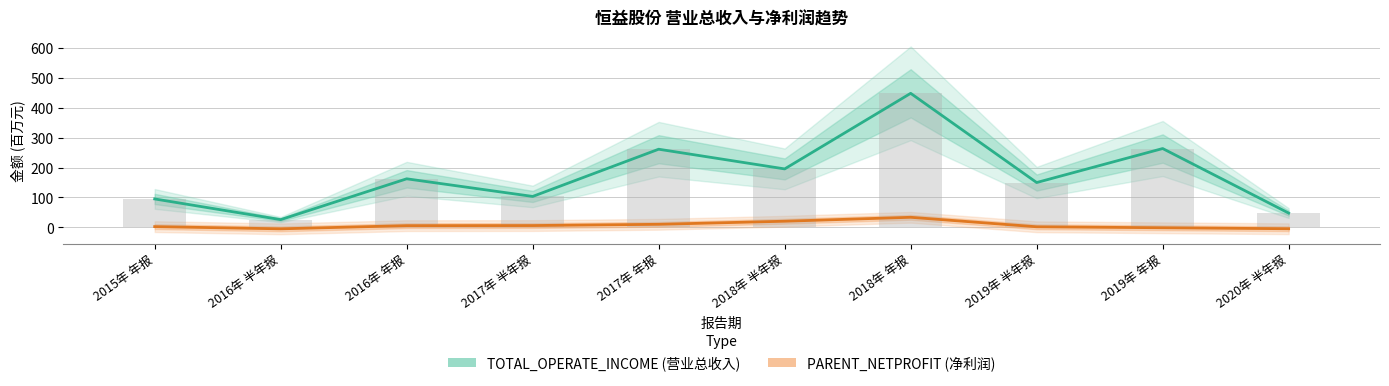

Between 2016年 半年报 and 2015年 年报, which is larger?

2015年 年报